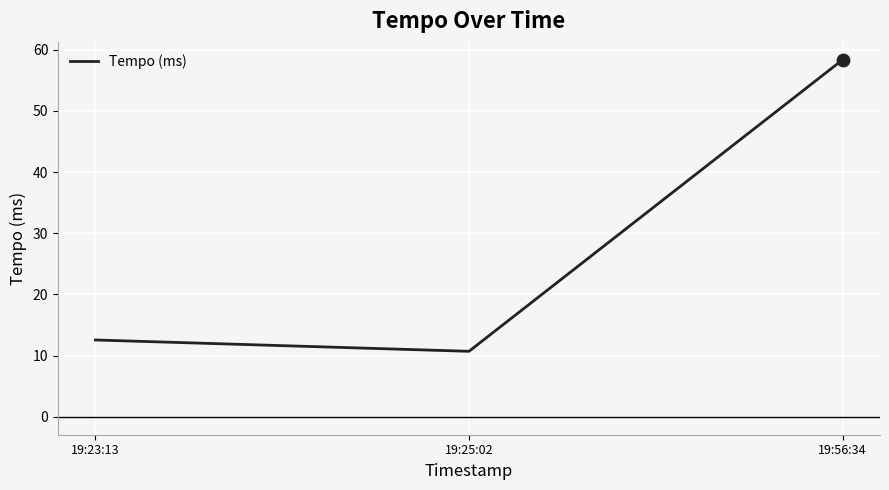

What is the change in value from 19:23:13 to 19:25:02?

-1.9